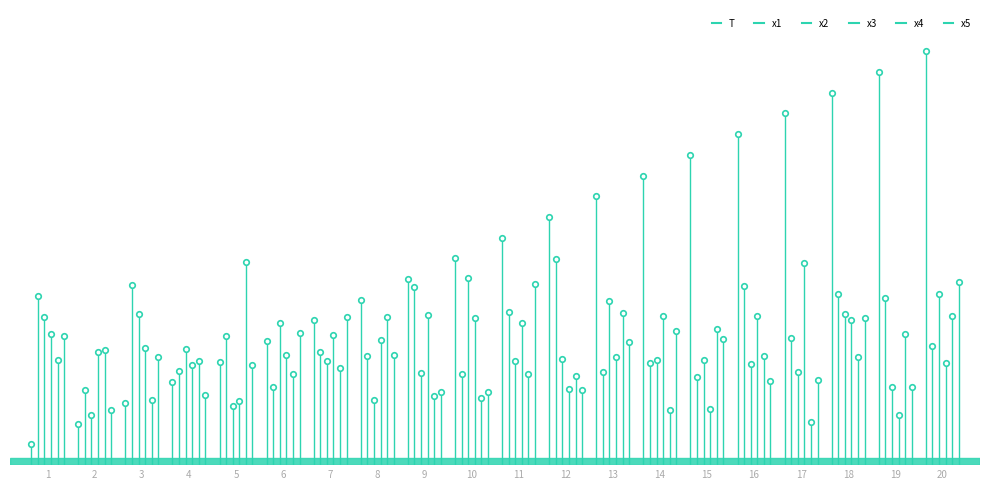

What is the difference between the maximum and second lowest values in the x3 series?

7.1